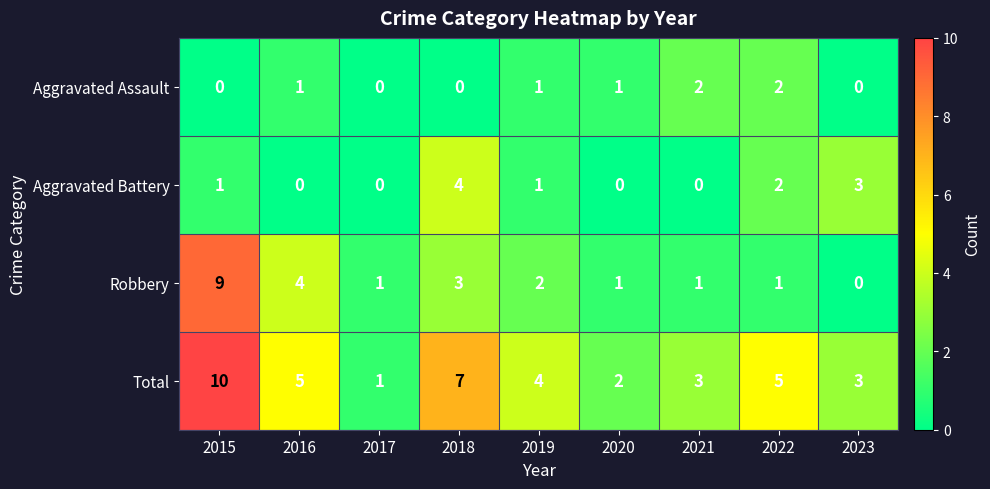

What is the total value across all series at 2022?

10